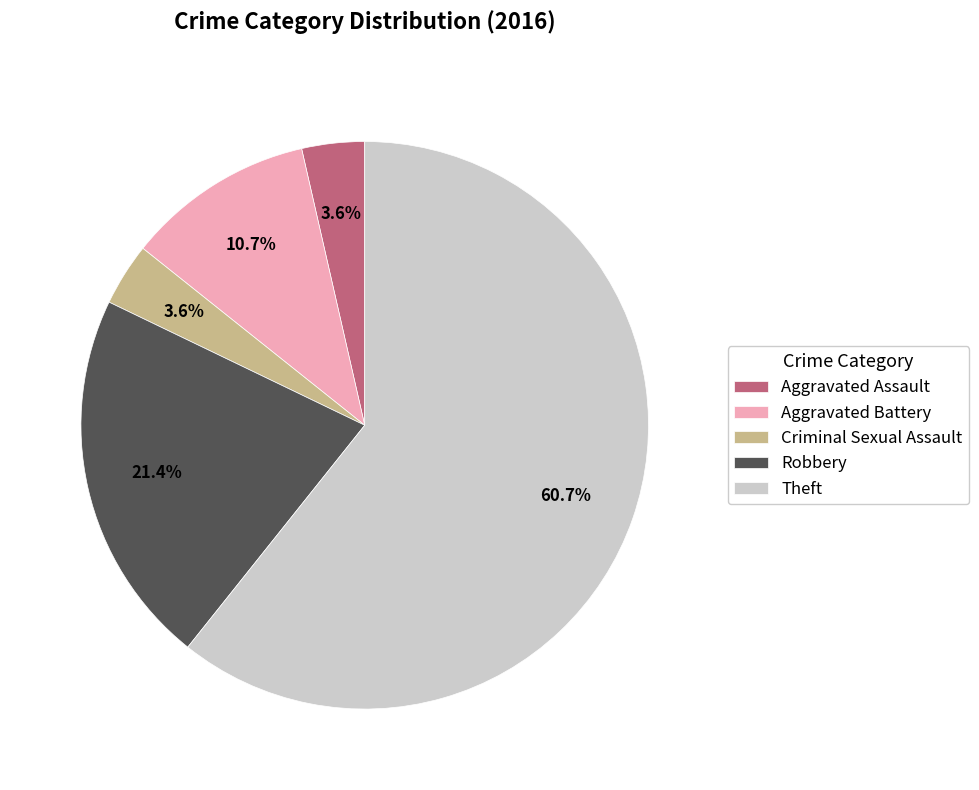

What is the largest slice in the pie chart?

Theft